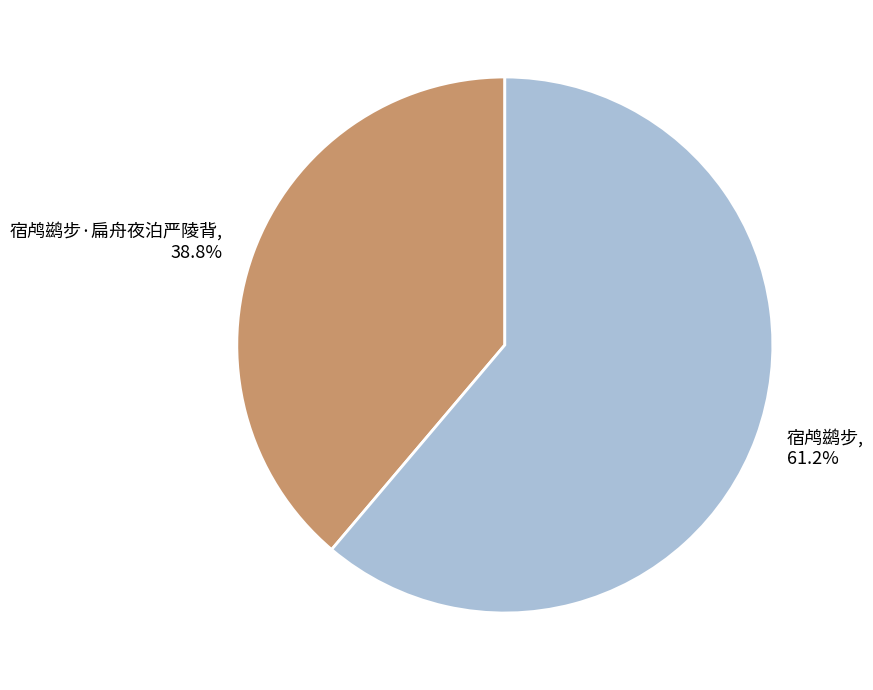

To the nearest percent, what is the combined percentage of 宿鸬鹚步·扁舟夜泊严陵背 and 宿鸬鹚步?

100%